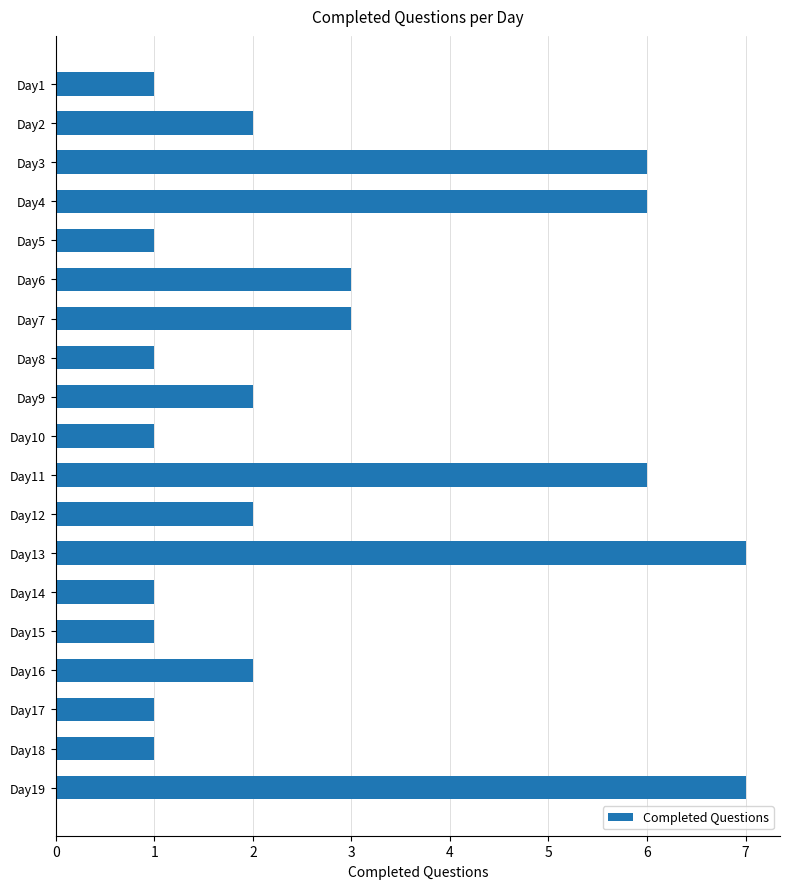

Are the bars horizontal?

Yes